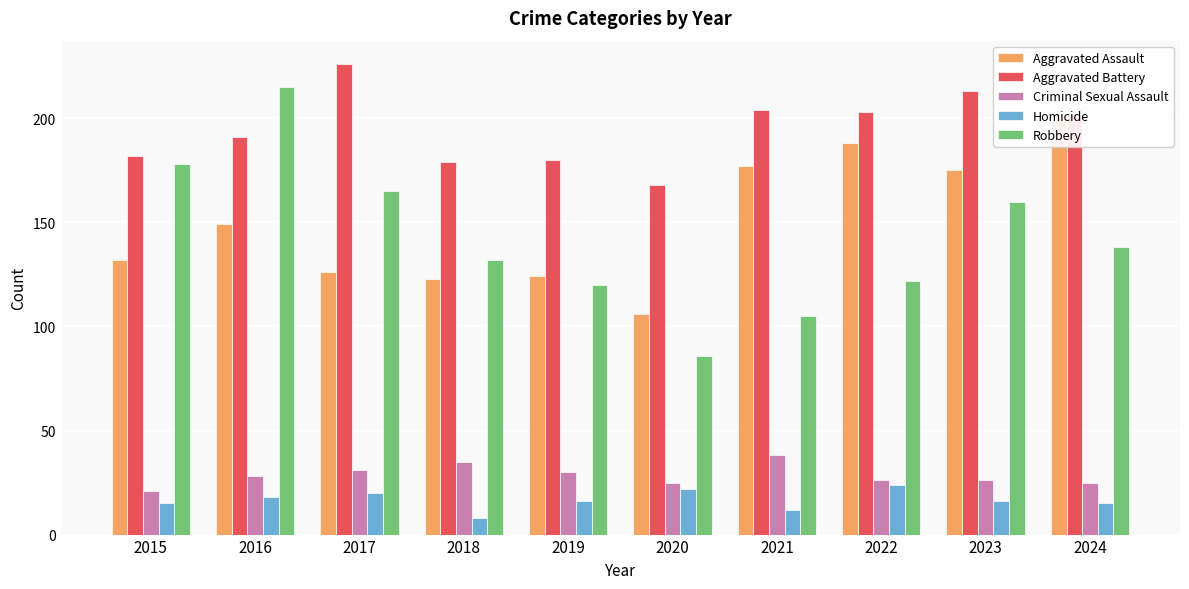

The value of Robbery at 2019 is 38. True or false?

False